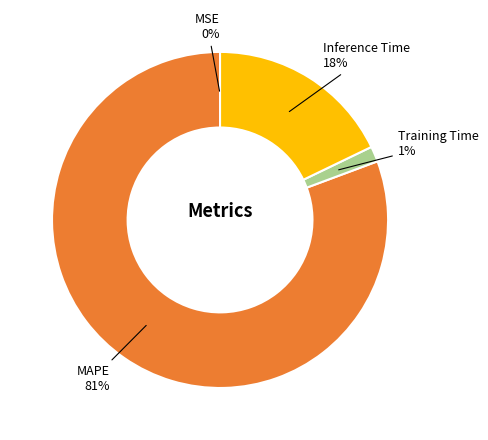

Is the sum of Training Time and Inference Time greater than half?

No